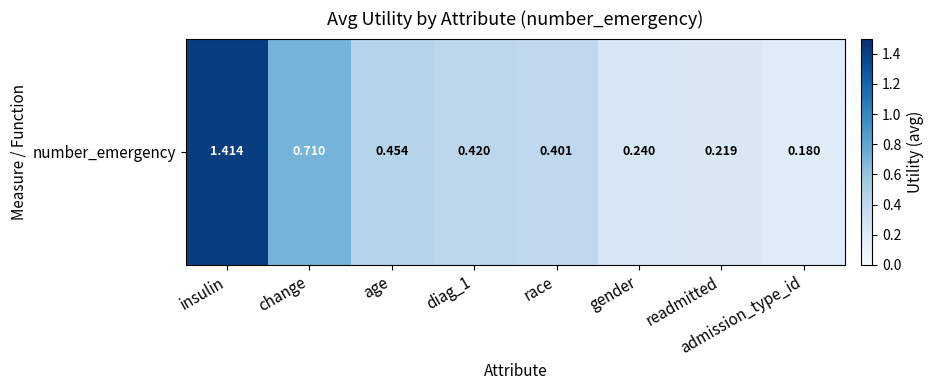

Is it true that the value at admission_type_id is 0.2?

True